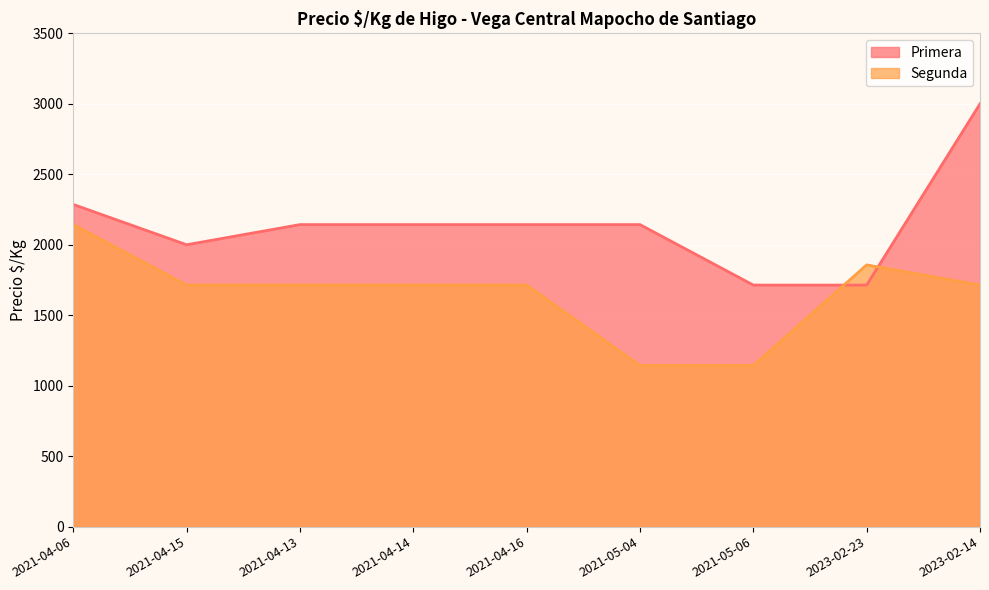

Read the Primera value at 2021-05-06.

1714